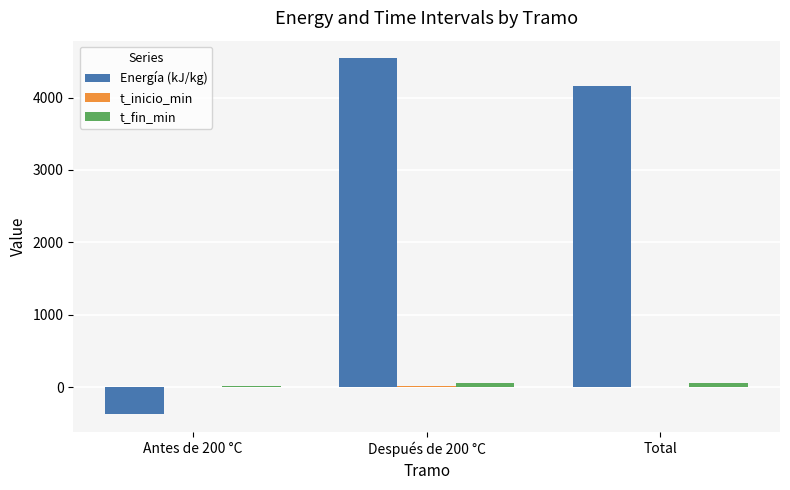

Which category has the highest value across all series?

Después de 200 °C